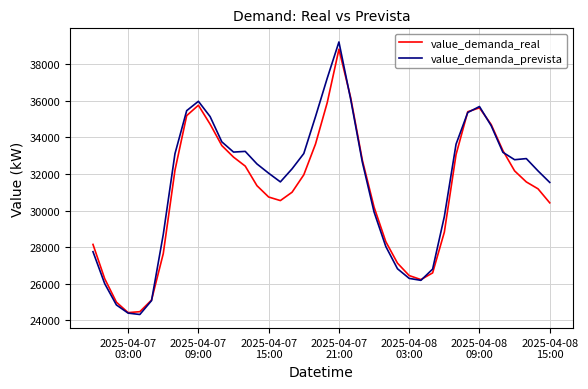

What is the minimum value for value_demanda_real?

24416.9